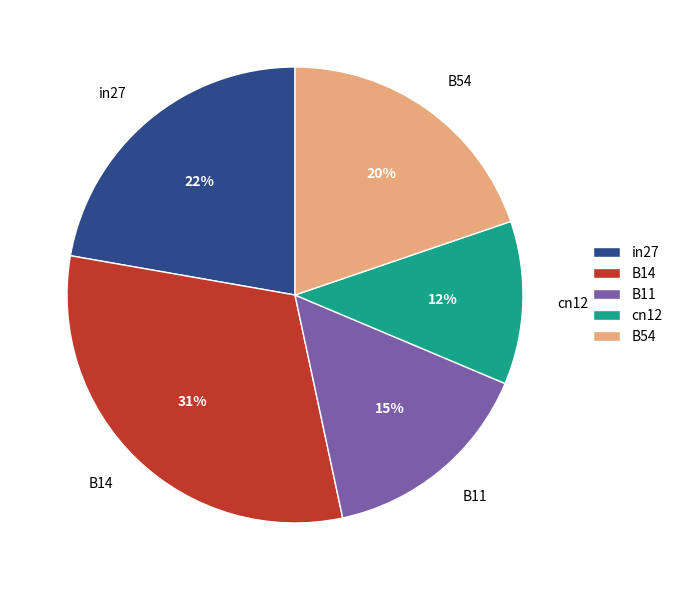

Which has a higher value, cn12 or B54?

B54